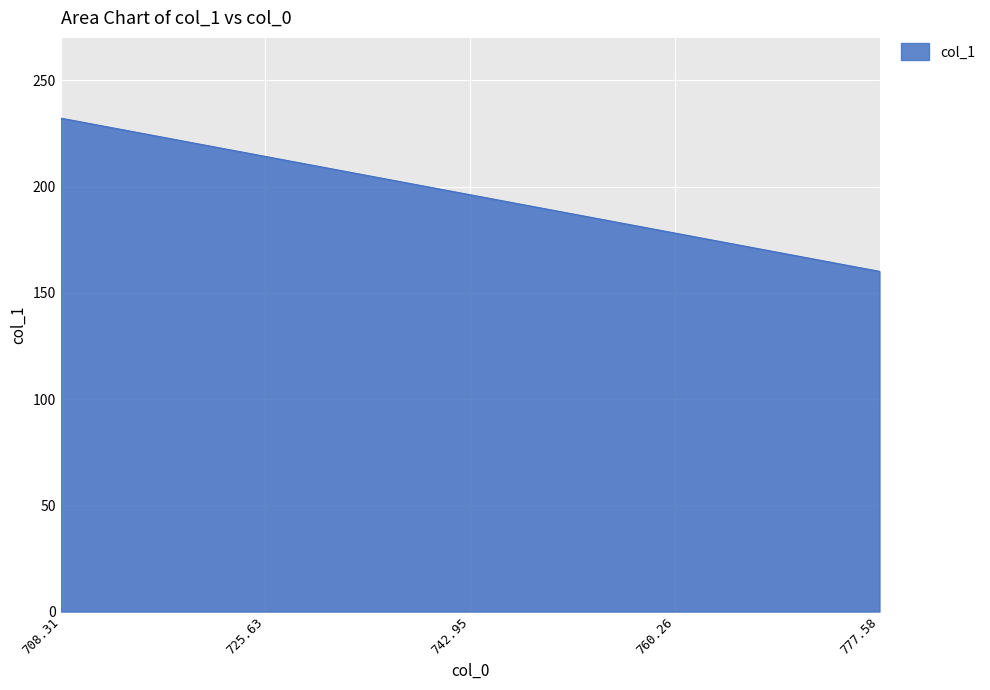

The value at 760.26 is 277.9. True or false?

False